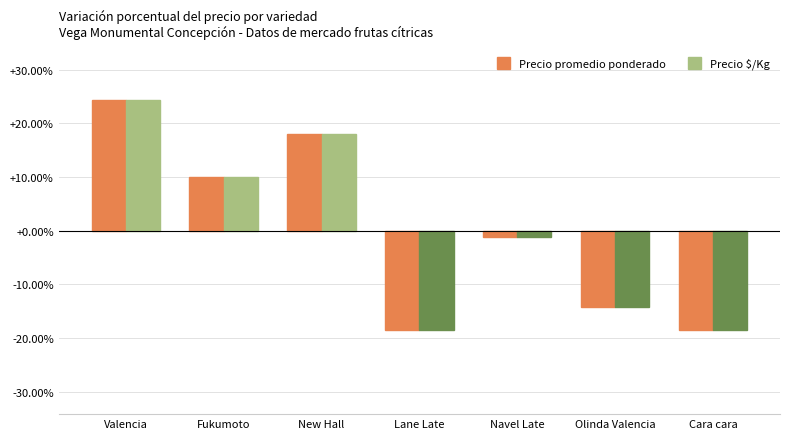

What is the maximum value shown in the chart?

24.4